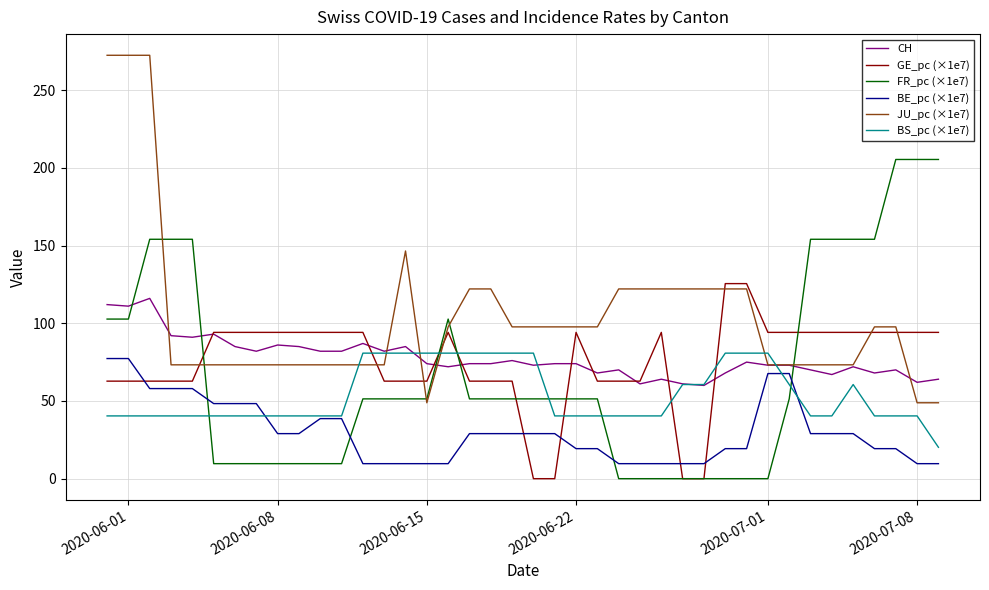

True or false: FR_pc (×1e7) and BS_pc (×1e7) intersect in this chart.

True